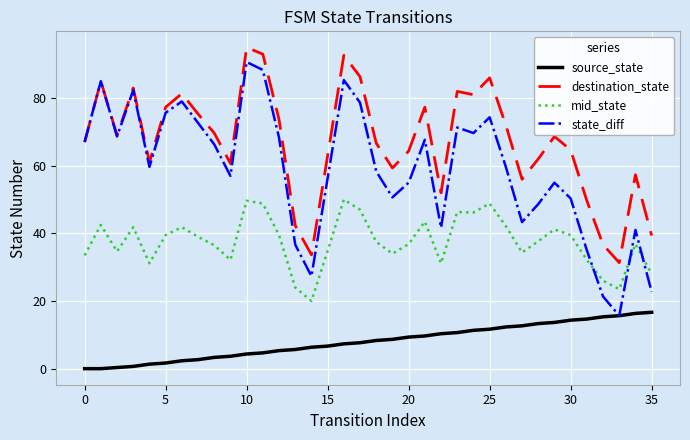

What is the minimum value for state_diff?

15.7